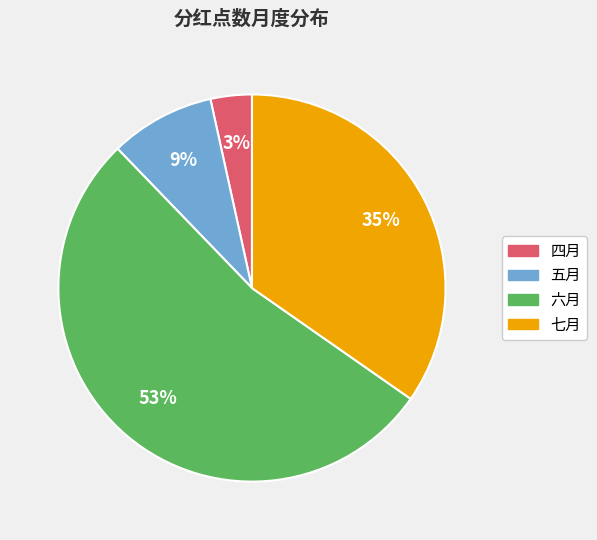

Rank the categories by value from highest to lowest.

六月, 七月, 五月, 四月